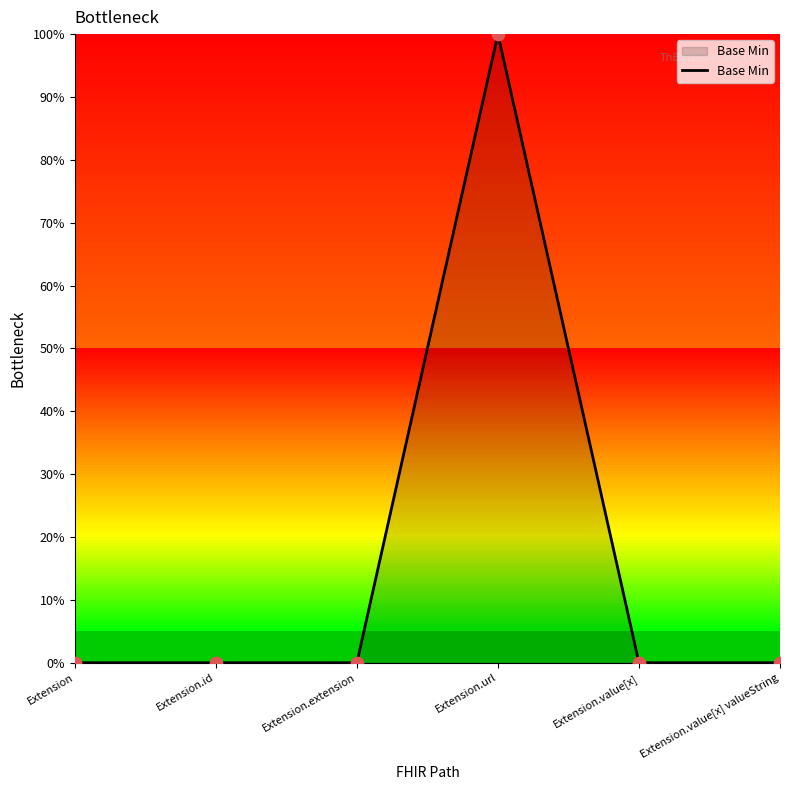

Is this an area chart (filled region under the line)?

Yes